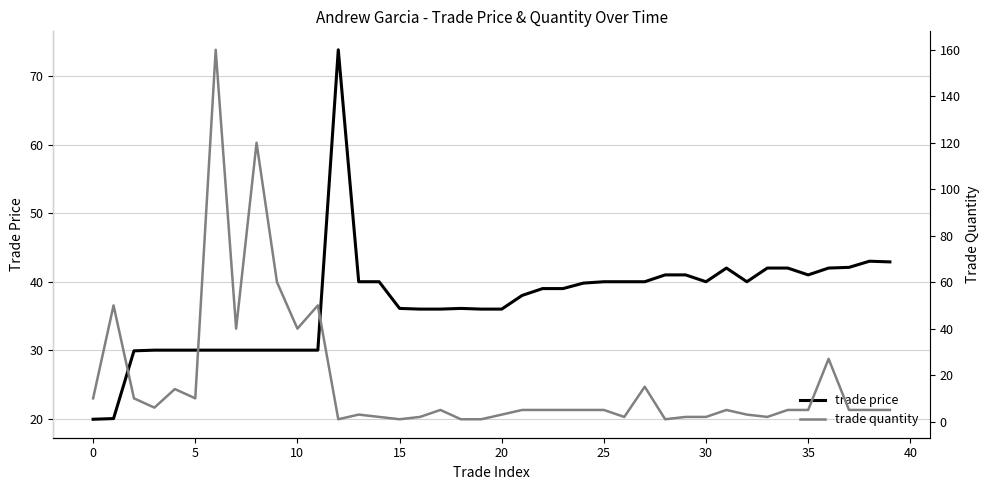

Is the value of trade price at 11 greater than the value of trade quantity at 15?

Yes